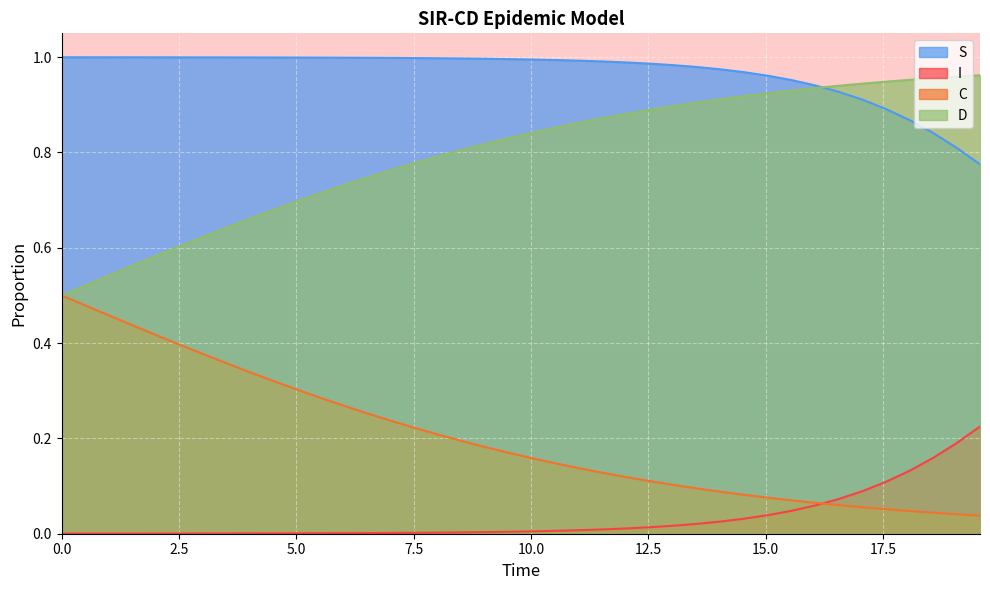

Does the chart display data point markers on the line(s)?

No